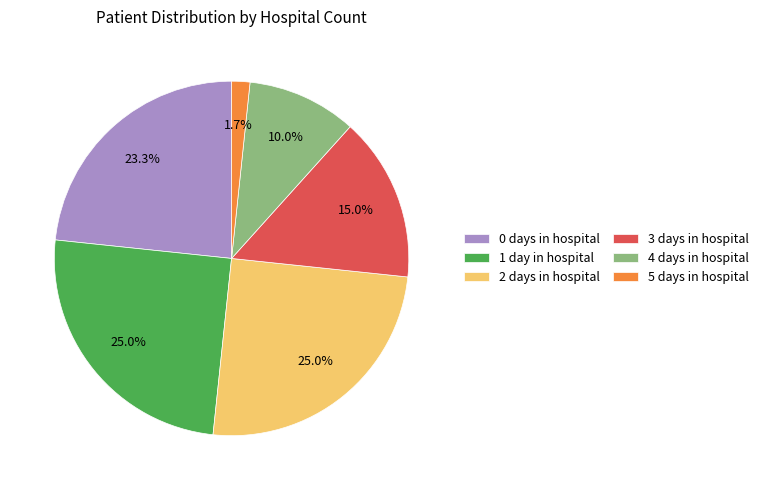

Do 3 days in hospital and 2 days in hospital together represent more than half of the pie?

No